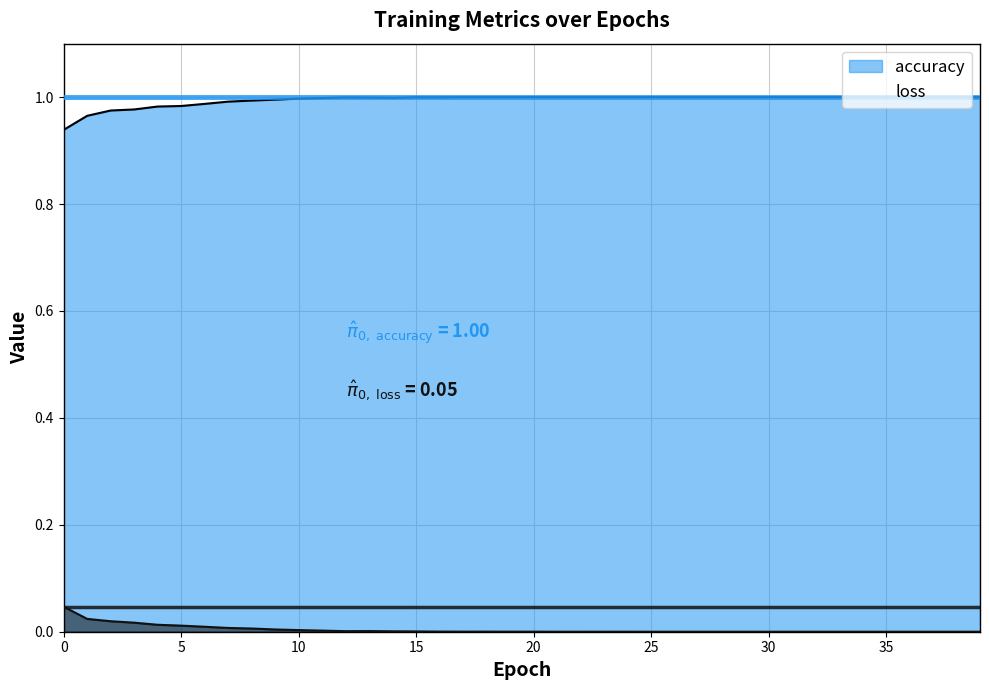

True or false: accuracy and loss intersect in this chart.

False